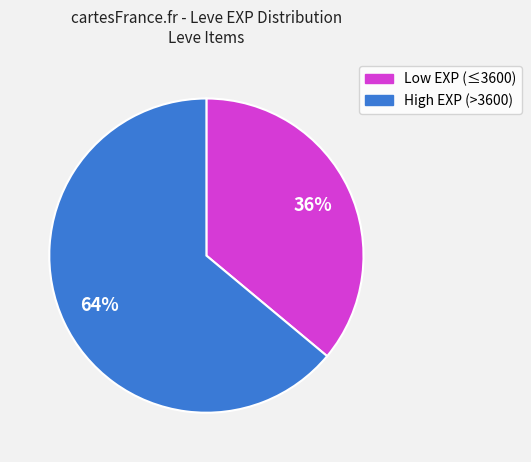

To the nearest percent, what is the average slice percentage?

50%